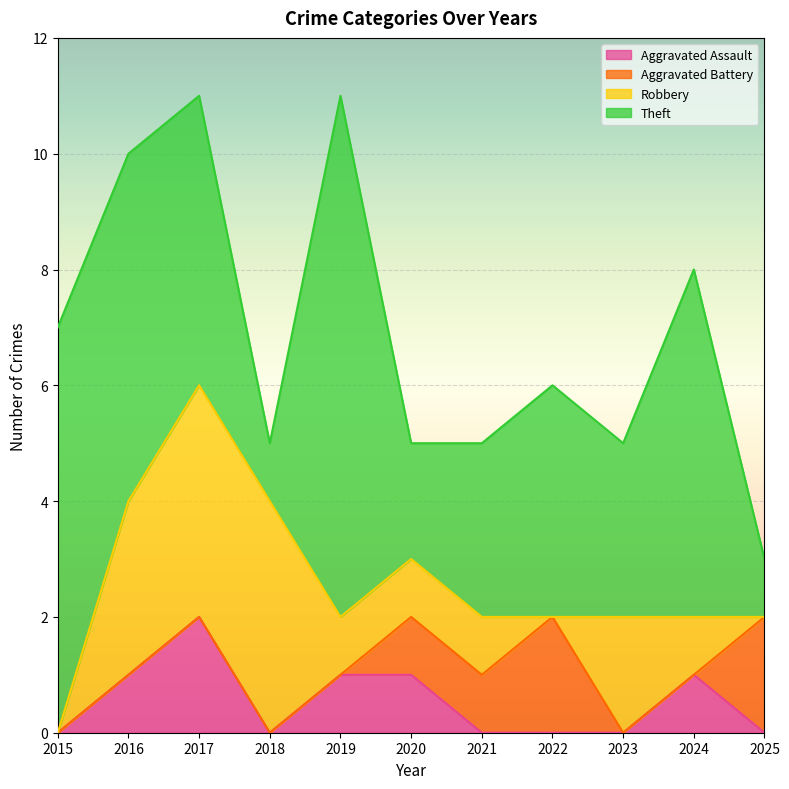

In Aggravated Battery, how many points are higher than both neighbors (excluding endpoints)?

1